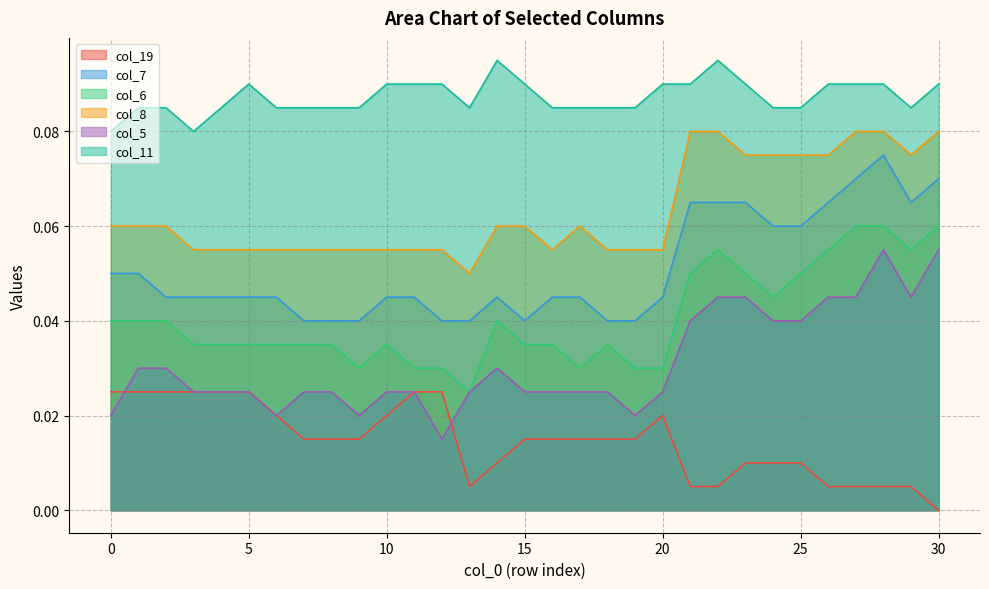

Reading left to right, extract all data points from this chart.

col_19: 0.0	0.0	0.0	0.0	0.0	0.0	0.0	0.0	0.0	0.0	0.0	0.0	0.0	0.0	0.0	0.0	0.0	0.0	0.0	0.0	0.0	0.0	0.0	0.0	0.0	0.0	0.0	0.0	0.0	0.0	0.0
col_7: 0.1	0.1	0.0	0.0	0.0	0.0	0.0	0.0	0.0	0.0	0.0	0.0	0.0	0.0	0.0	0.0	0.0	0.0	0.0	0.0	0.0	0.1	0.1	0.1	0.1	0.1	0.1	0.1	0.1	0.1	0.1
col_6: 0.0	0.0	0.0	0.0	0.0	0.0	0.0	0.0	0.0	0.0	0.0	0.0	0.0	0.0	0.0	0.0	0.0	0.0	0.0	0.0	0.0	0.1	0.1	0.1	0.0	0.1	0.1	0.1	0.1	0.1	0.1
col_8: 0.1	0.1	0.1	0.1	0.1	0.1	0.1	0.1	0.1	0.1	0.1	0.1	0.1	0.1	0.1	0.1	0.1	0.1	0.1	0.1	0.1	0.1	0.1	0.1	0.1	0.1	0.1	0.1	0.1	0.1	0.1
col_5: 0.0	0.0	0.0	0.0	0.0	0.0	0.0	0.0	0.0	0.0	0.0	0.0	0.0	0.0	0.0	0.0	0.0	0.0	0.0	0.0	0.0	0.0	0.0	0.0	0.0	0.0	0.0	0.0	0.1	0.0	0.1
col_11: 0.1	0.1	0.1	0.1	0.1	0.1	0.1	0.1	0.1	0.1	0.1	0.1	0.1	0.1	0.1	0.1	0.1	0.1	0.1	0.1	0.1	0.1	0.1	0.1	0.1	0.1	0.1	0.1	0.1	0.1	0.1